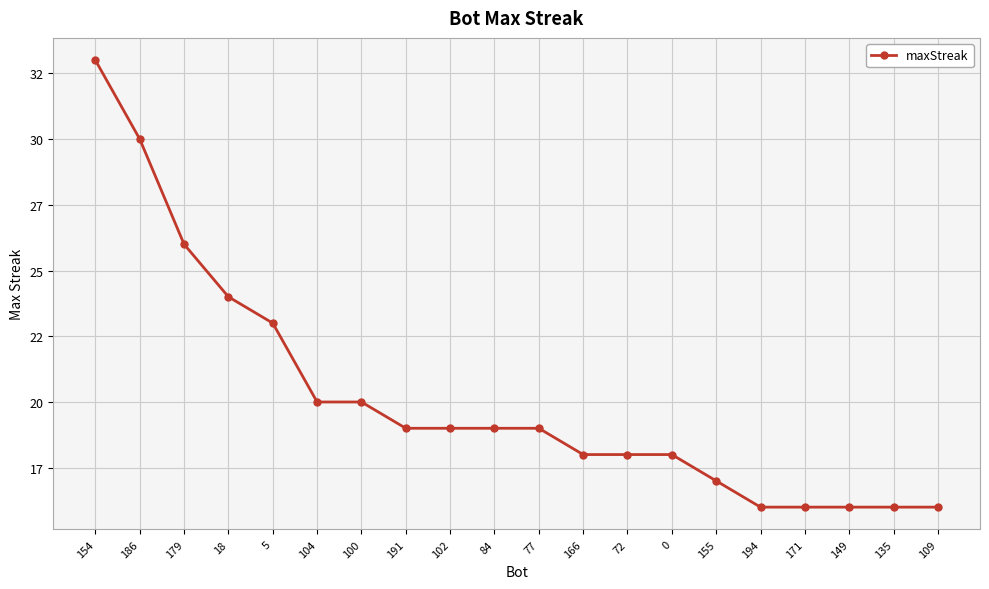

Does the chart have visible grid lines?

Yes